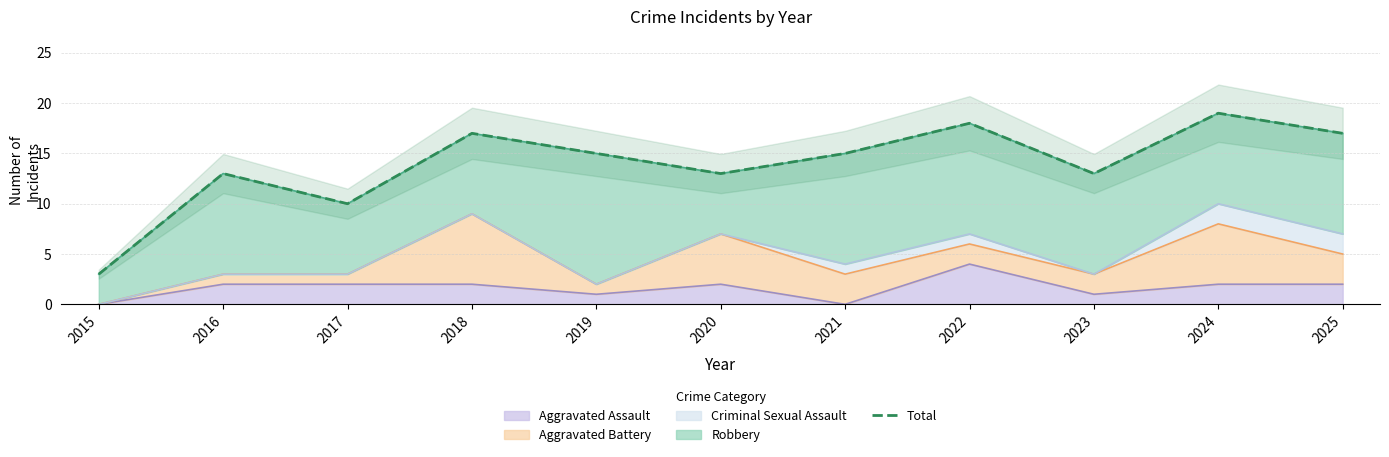

How many data points are less than 15?

5